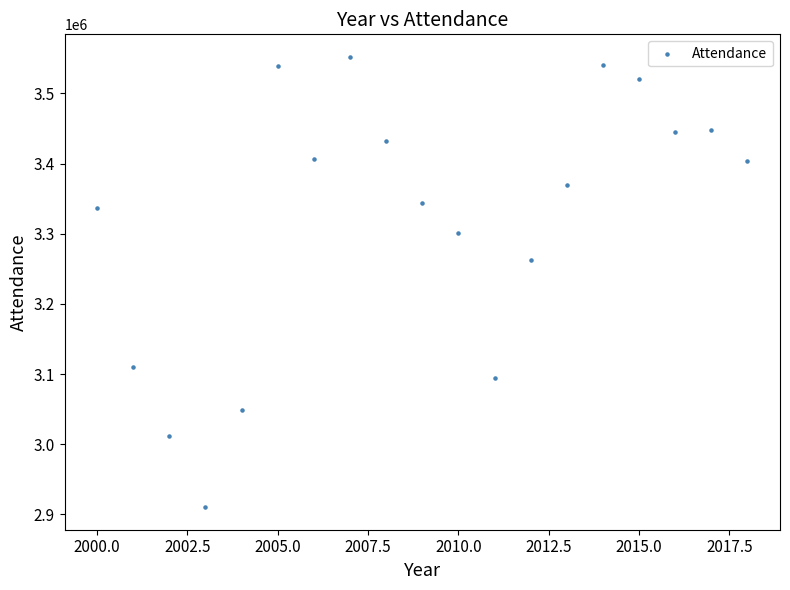

What Y value in the scatter plot is closest to 3231283?

3262109